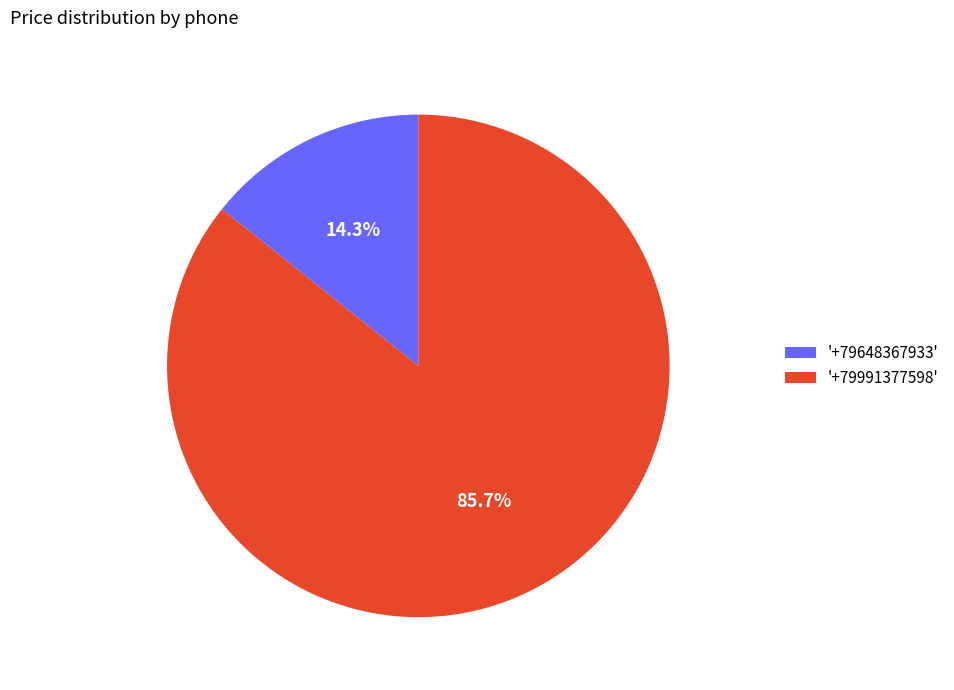

Which slice is the largest?

'+79991377598'